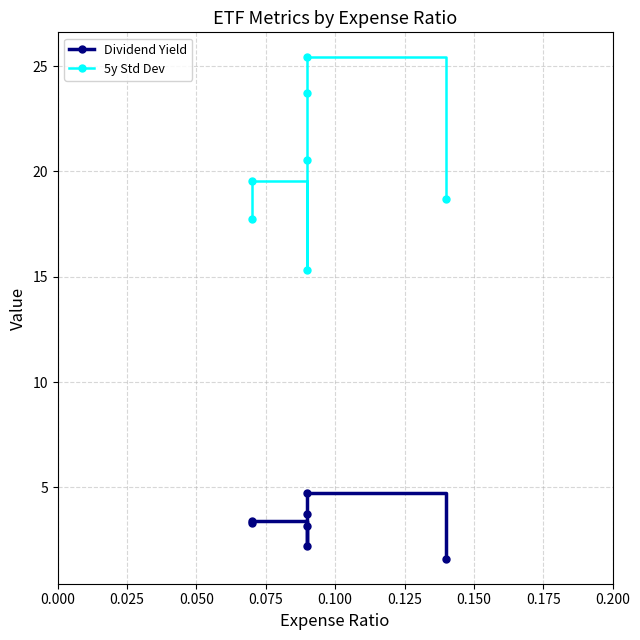

Between 0.050 and 0.125, which is larger?

0.125